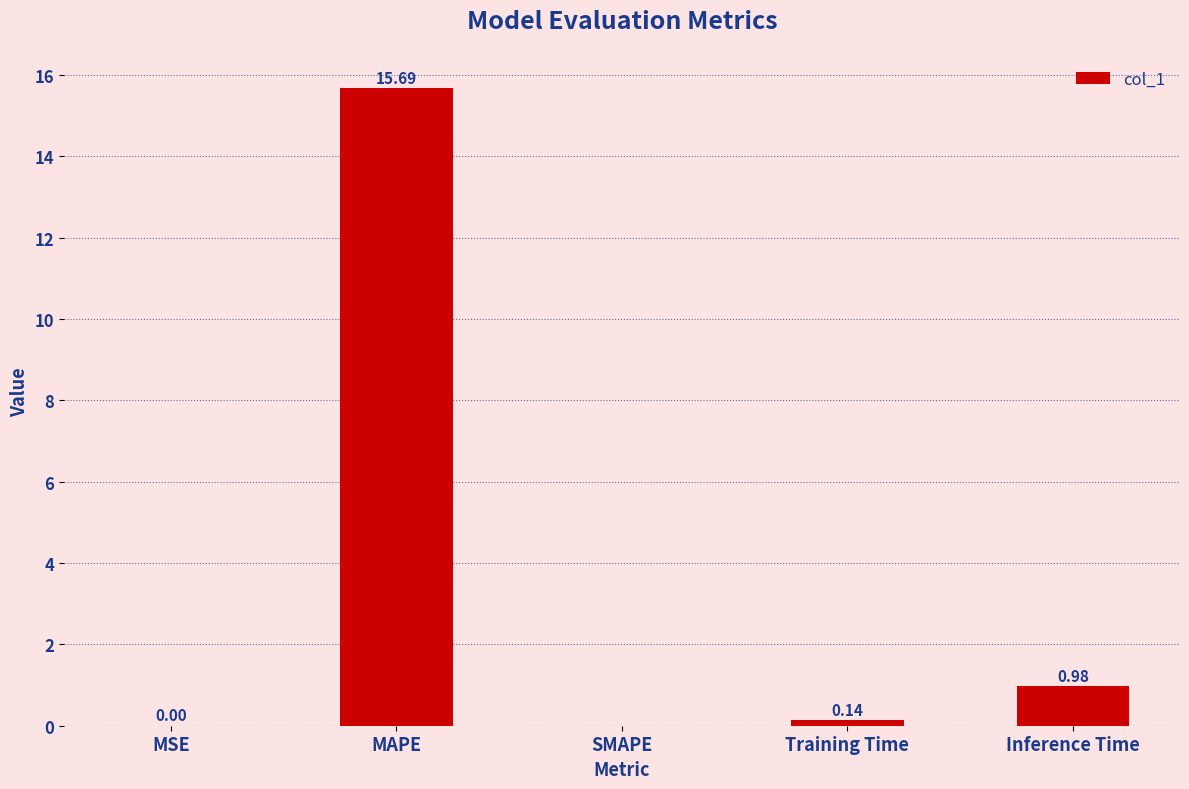

Which label corresponds to the largest value in the chart?

MAPE